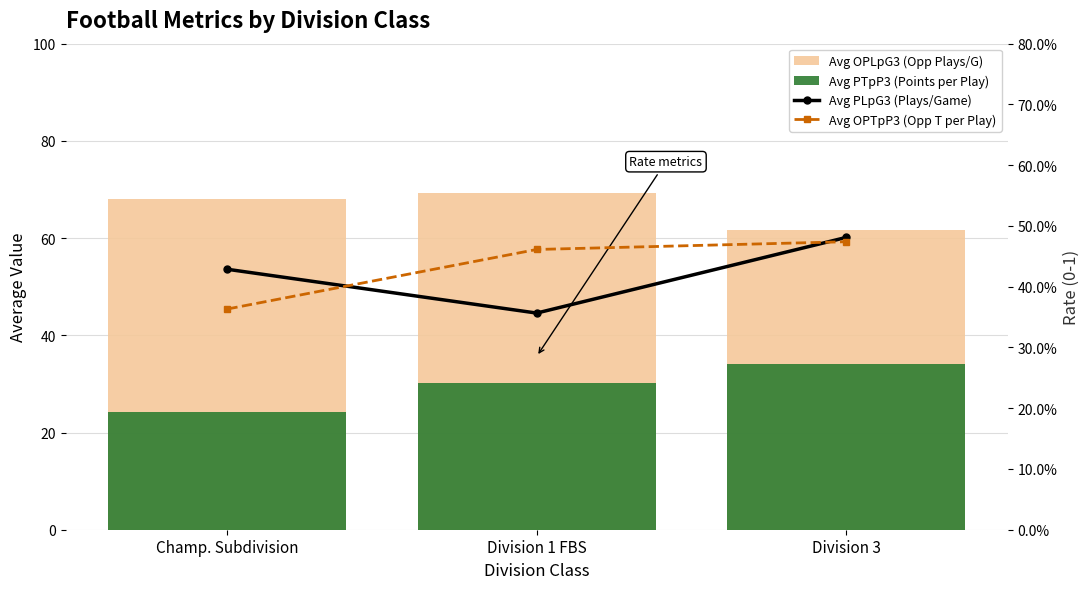

What is the total value across all series at Division 3?

96.7